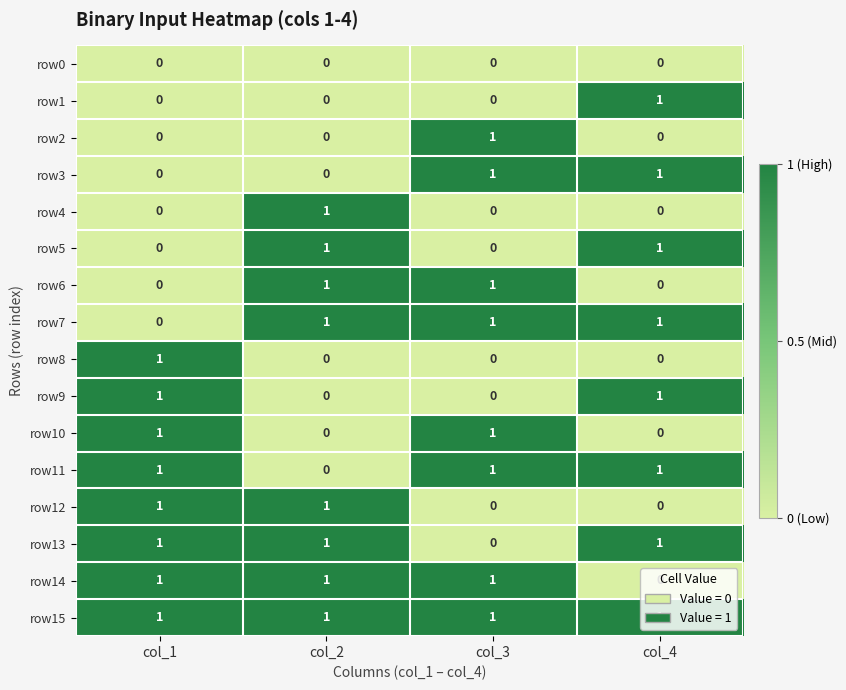

Count the row8 values in the range 0 to 1.

4